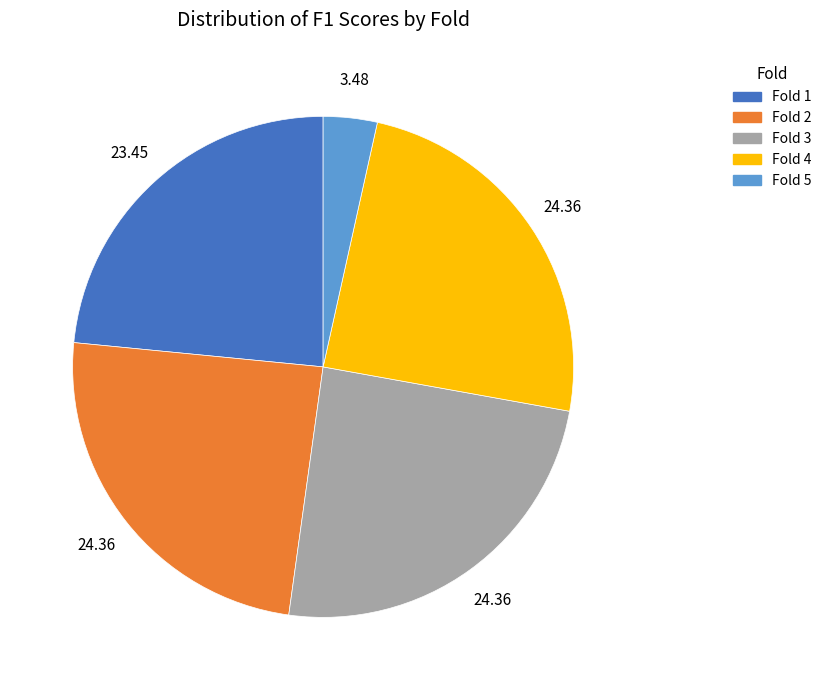

Count the number of slices in the pie.

5